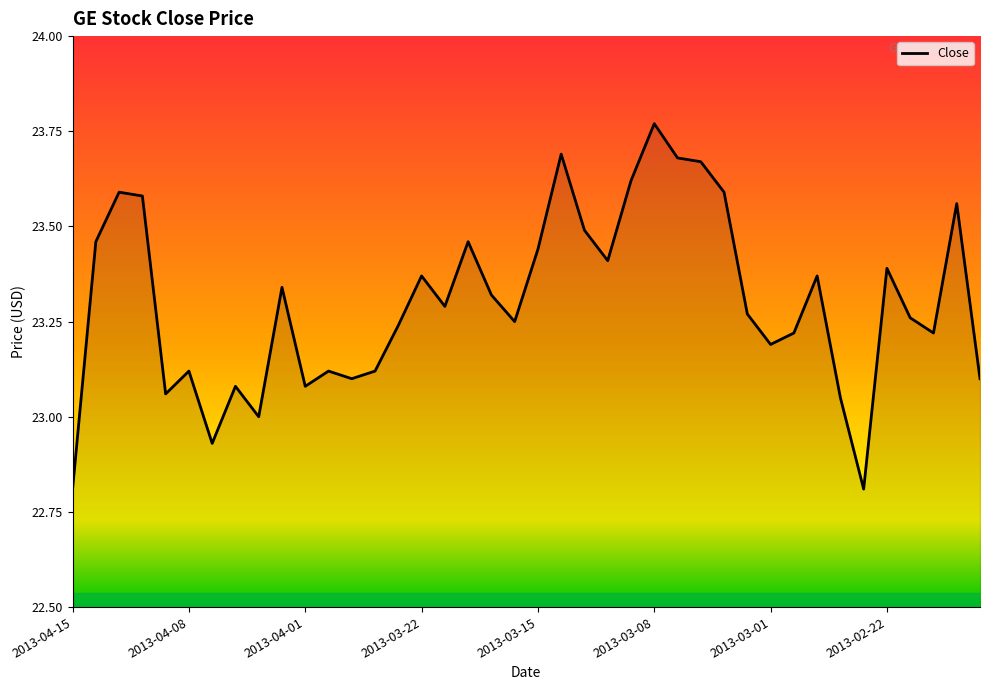

Does the chart display data point markers on the line(s)?

No